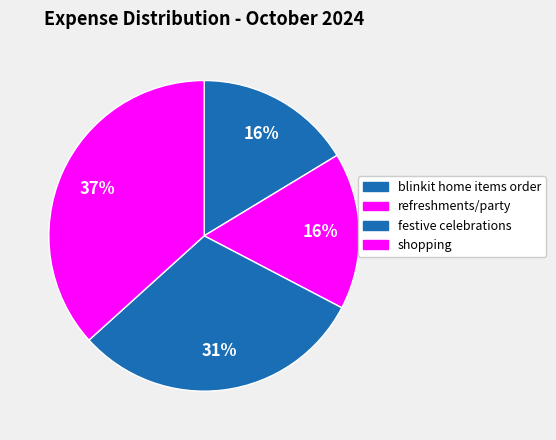

Combined, what portion of the pie is shopping and blinkit home items order?

53.0%